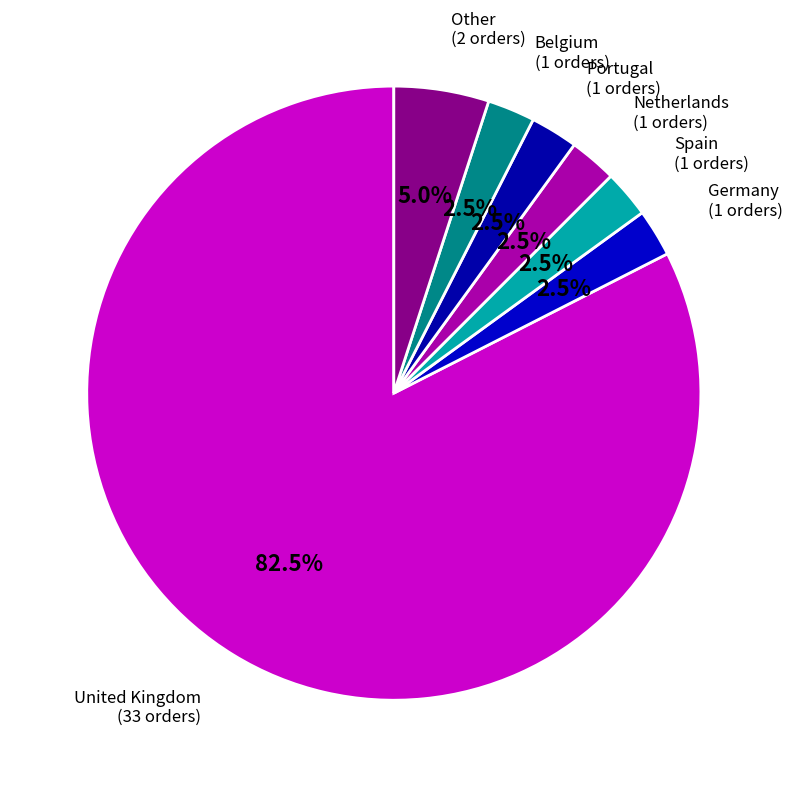

What is the largest slice in the pie chart?

United Kingdom